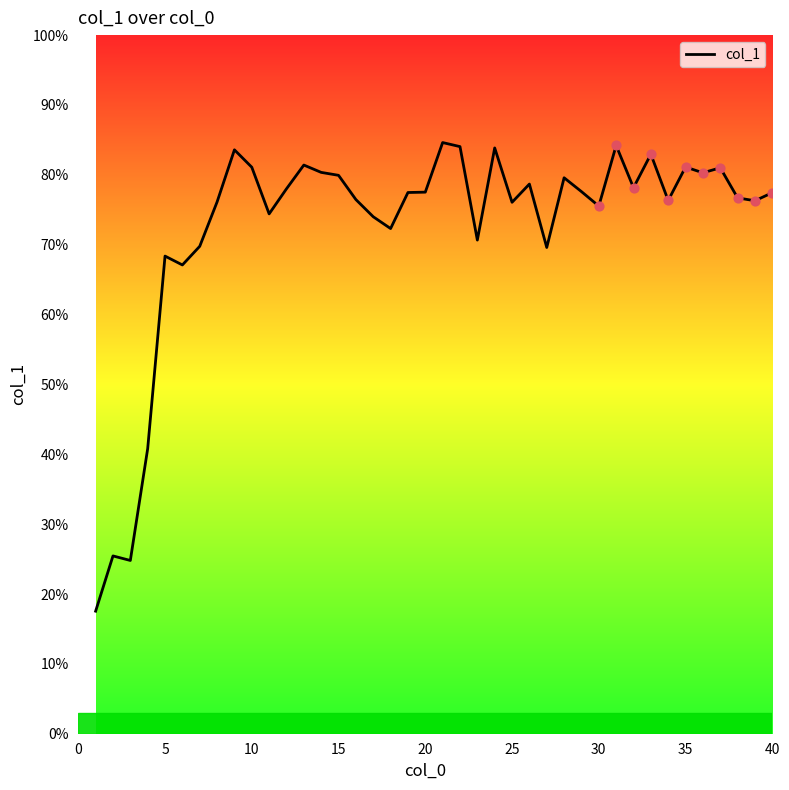

What is the maximum value shown in the chart?

84.6